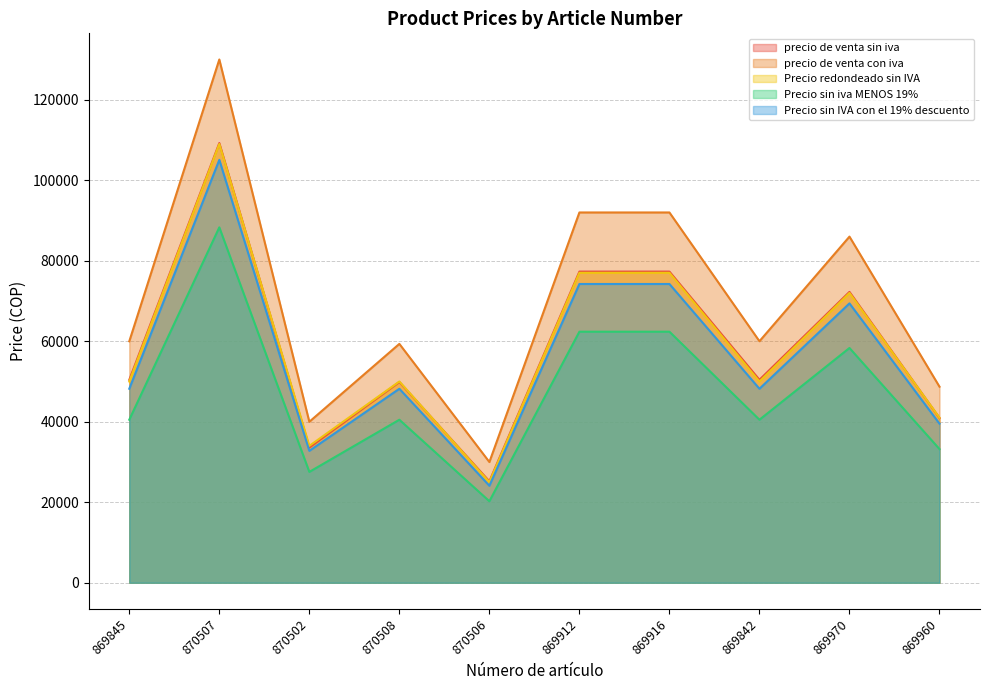

The Precio sin iva MENOS 19% series shows 12741 at 870502. True or false?

False